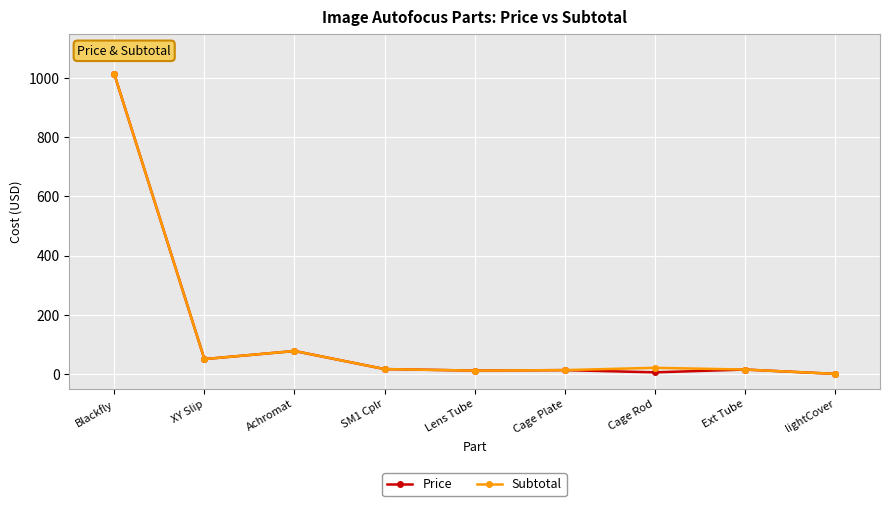

At how many categories does at least one series exceed 269?

1